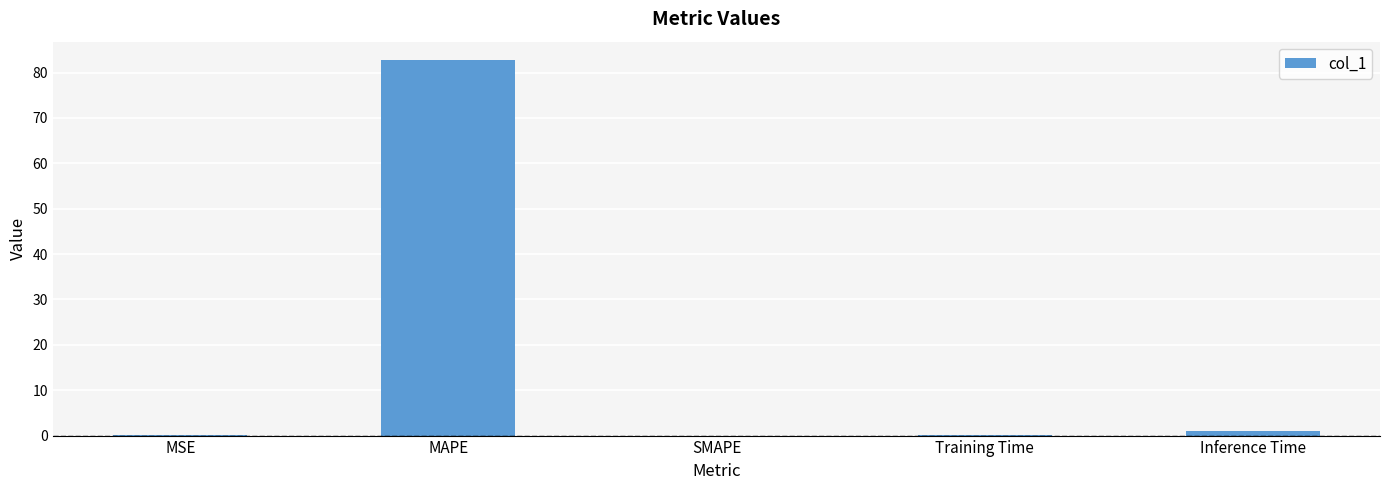

Between Inference Time and MSE, which is larger?

Inference Time